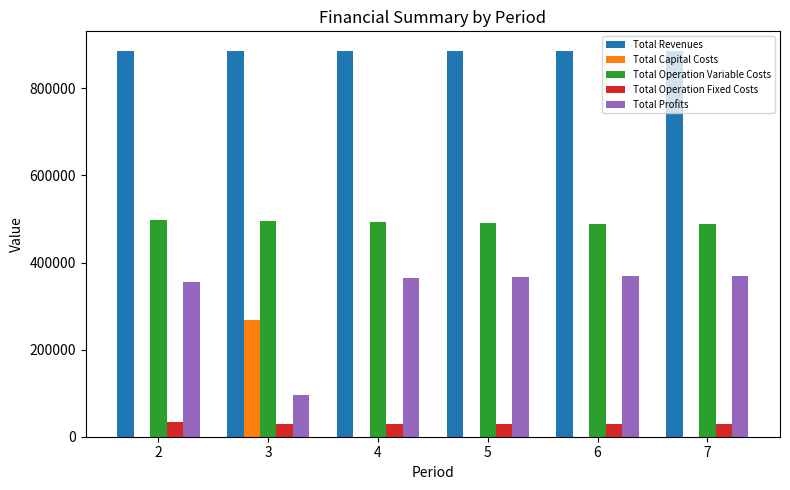

How many data points does each series have?

6